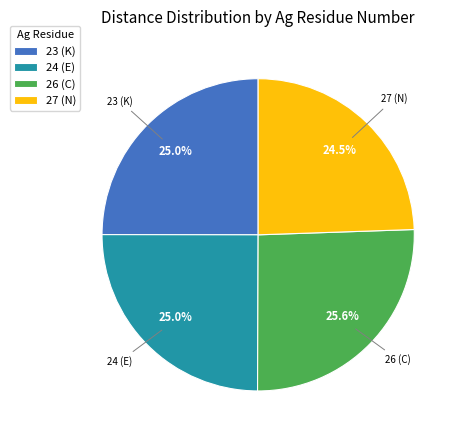

Between 26 (C) and 27 (N), which is larger?

26 (C)